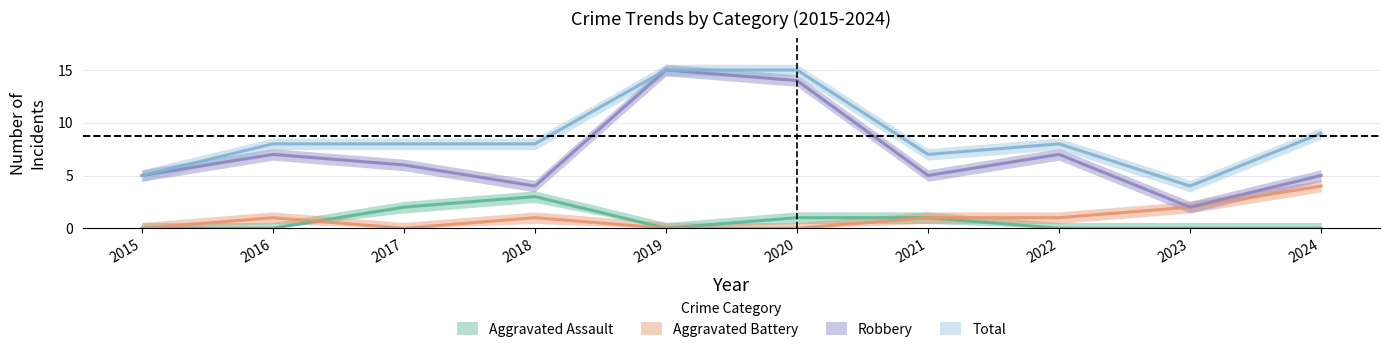

Is it true that Aggravated Assault equals 0 at 2019?

True